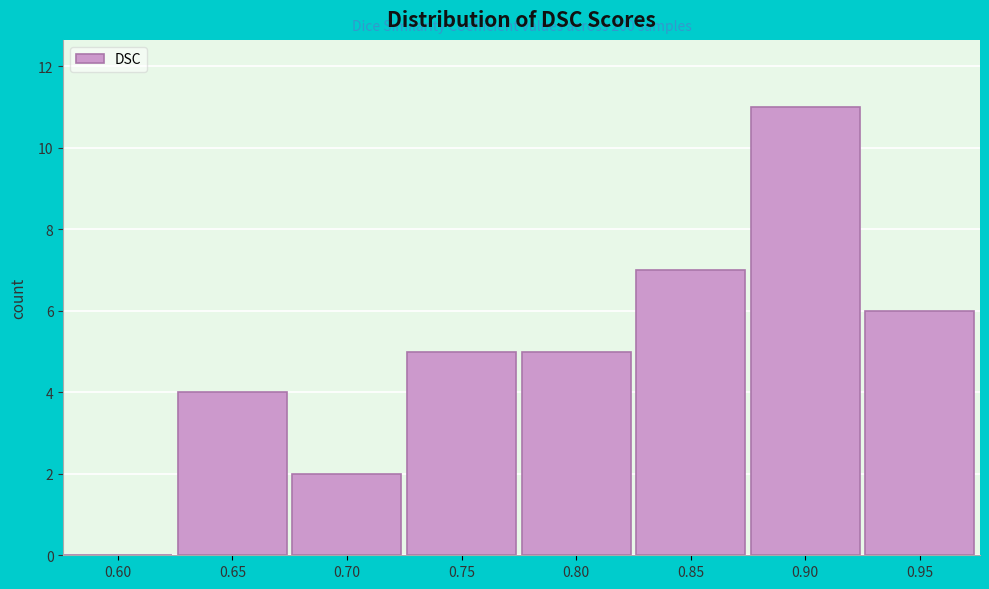

Reading right to left, extract all data points from this chart.

0.95=6	0.90=11	0.85=7	0.80=5	0.75=5	0.70=2	0.65=4	0.60=0